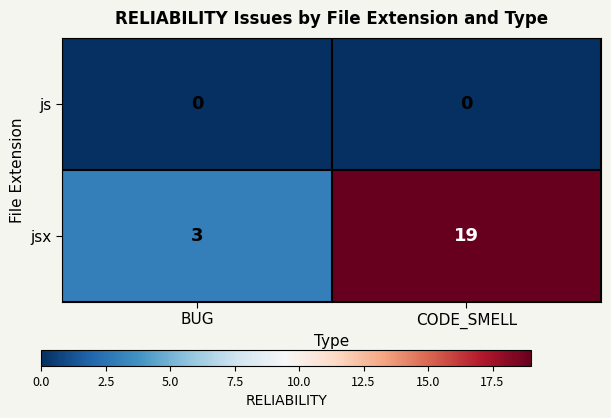

At BUG, list the series in order from largest to smallest.

jsx, js